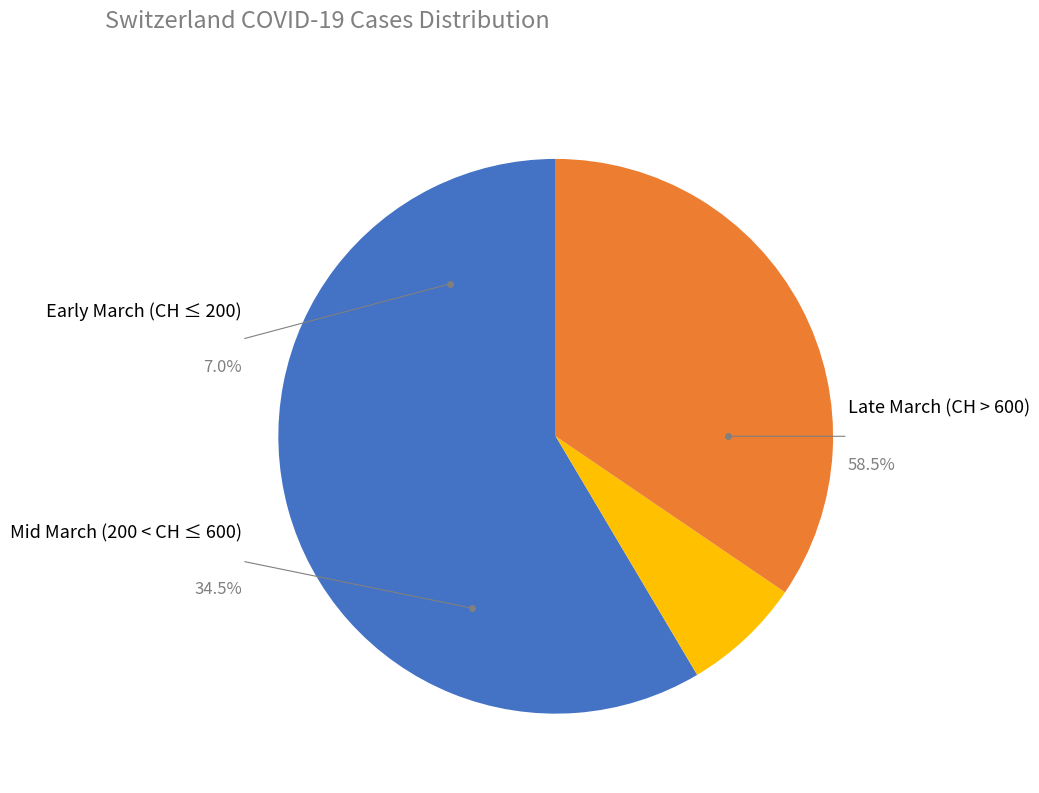

Combined, do 2020-03-10 and 2020-03-19 account for over 50%?

No